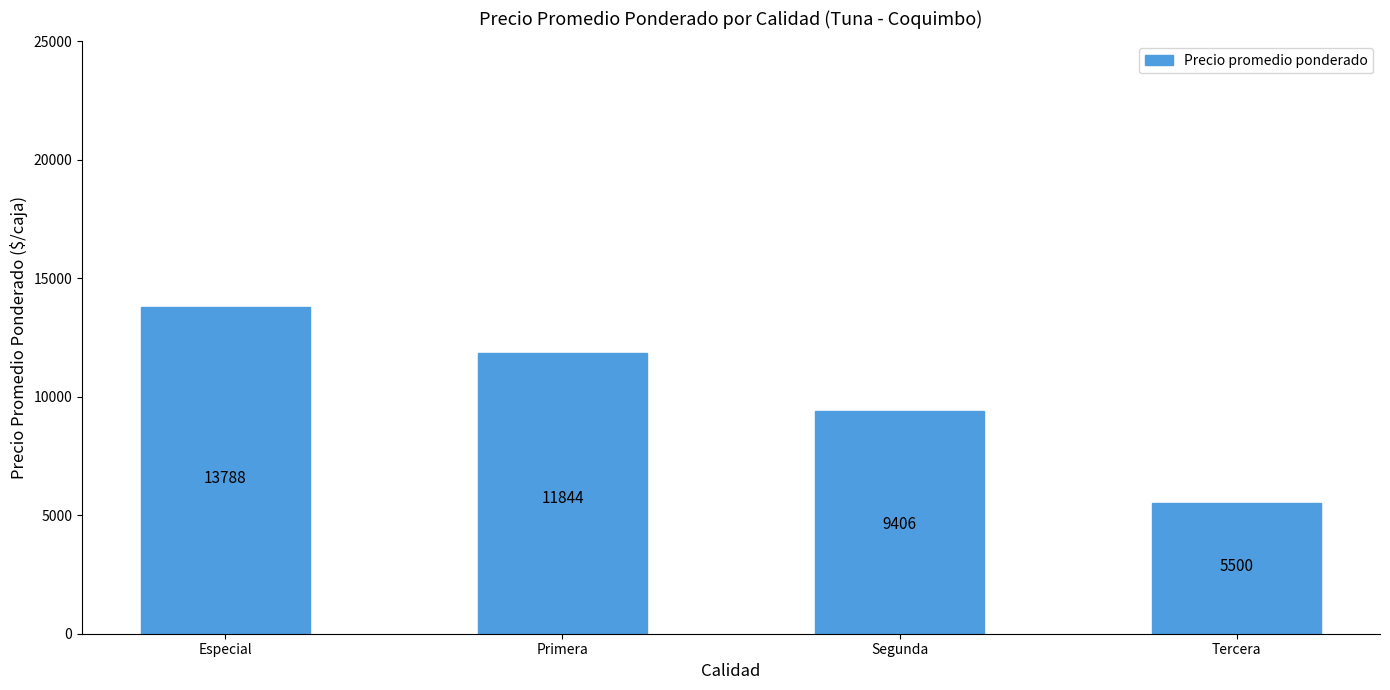

Is it true that the value at Segunda is 9406?

True